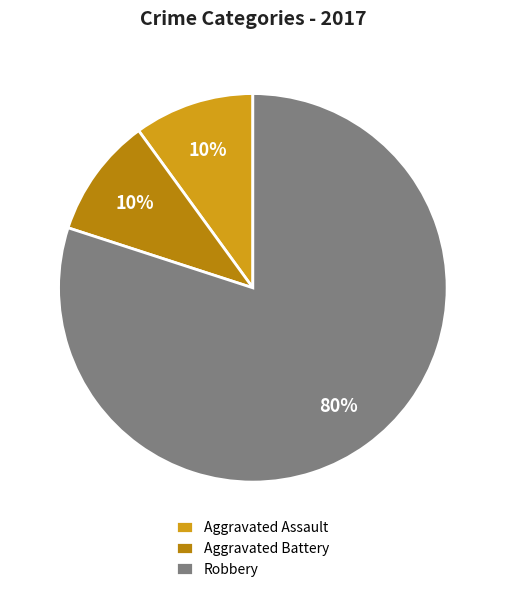

Which slice represents more than half of the pie?

Robbery